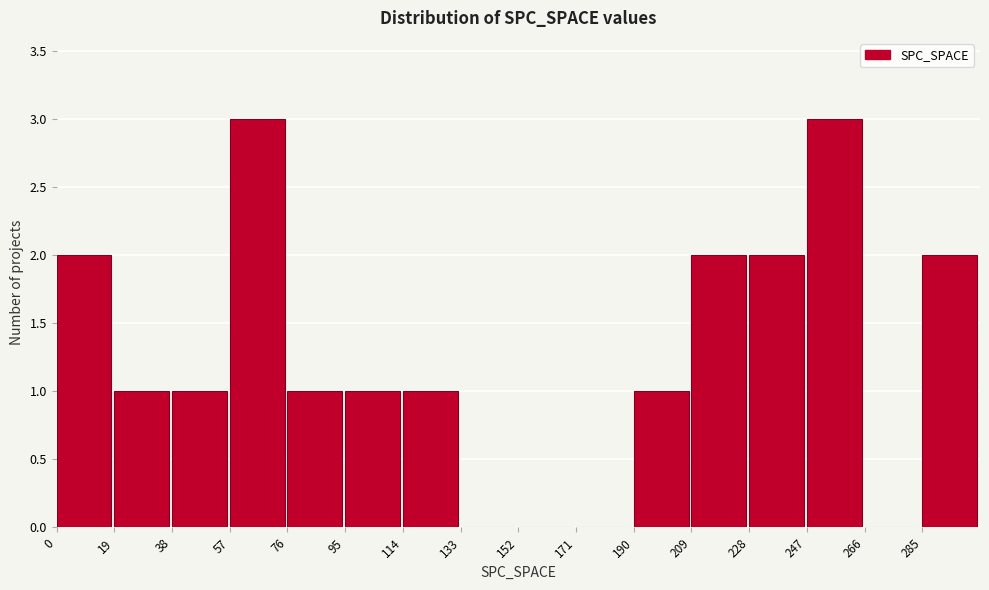

What is the height of the bar covering 285 to 304 on the x-axis? Neither the bar edges nor the heights are printed on the chart, so give them approximately, as read against the axes.

2